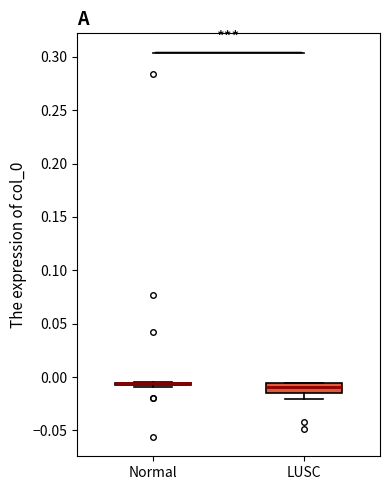

Where does the median line of the box for LUSC sit on the y-axis? The values are not printed on the chart, so give them approximately, as read against the axis.

-0.010